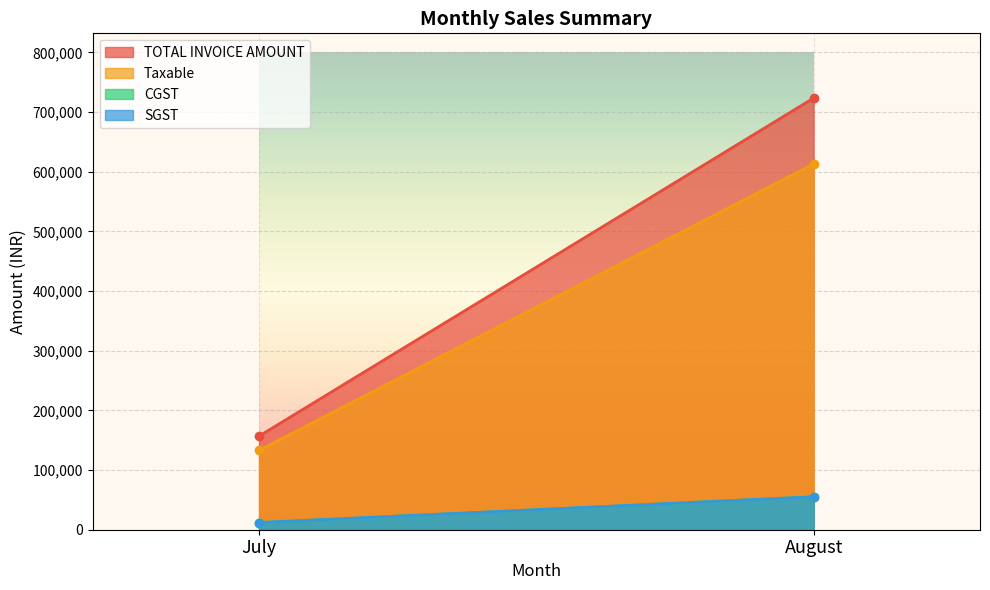

Reading left to right, transcribe all the data shown in this chart.

TOTAL INVOICE AMOUNT: July=156853.0	August=723340.0
Taxable: July=132926.0	August=613000.0
CGST: July=11963.5	August=55170.0
SGST: July=11963.5	August=55170.0